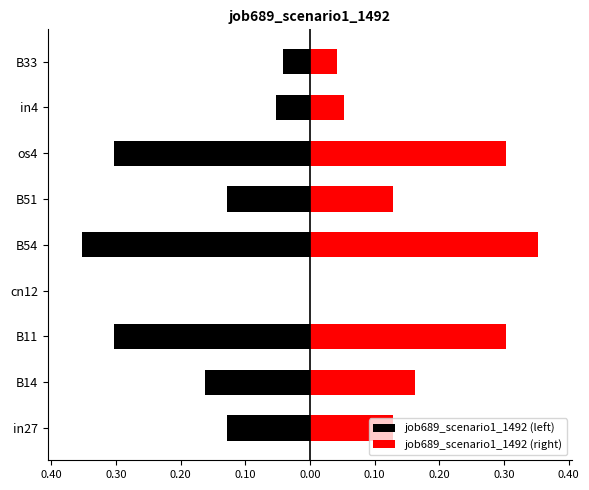

Reading right to left, extract all data points from this chart.

job689_scenario1_1492 (left): -0.0	-0.1	-0.3	-0.1	-0.4	0.0	-0.3	-0.2	-0.1
job689_scenario1_1492 (right): 0.0	0.1	0.3	0.1	0.4	0.0	0.3	0.2	0.1